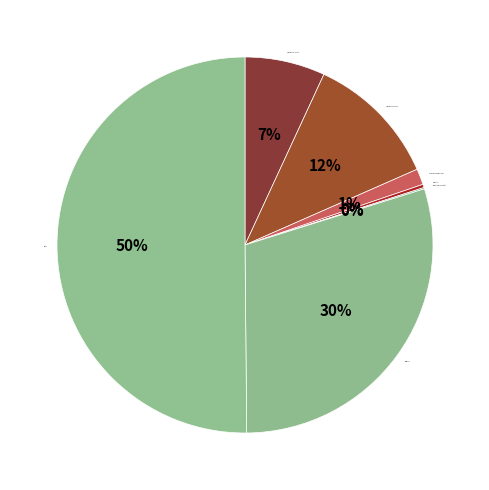

Count the number of slices in the pie.

7